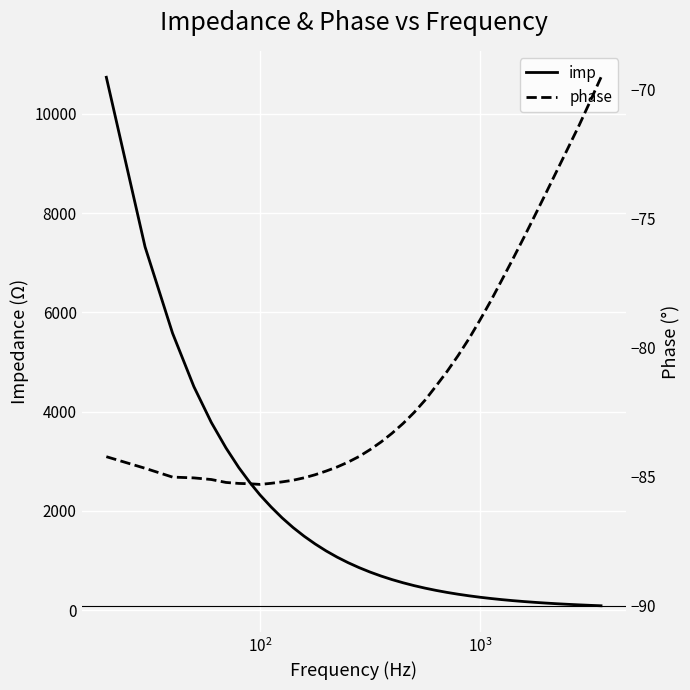

What is the highest value of the imp series?

10735.1